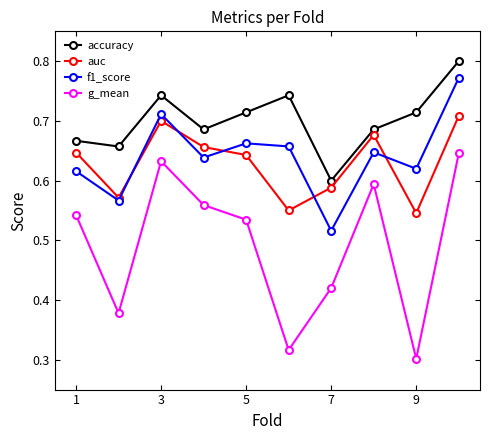

At how many categories does at least one series exceed 0?

10